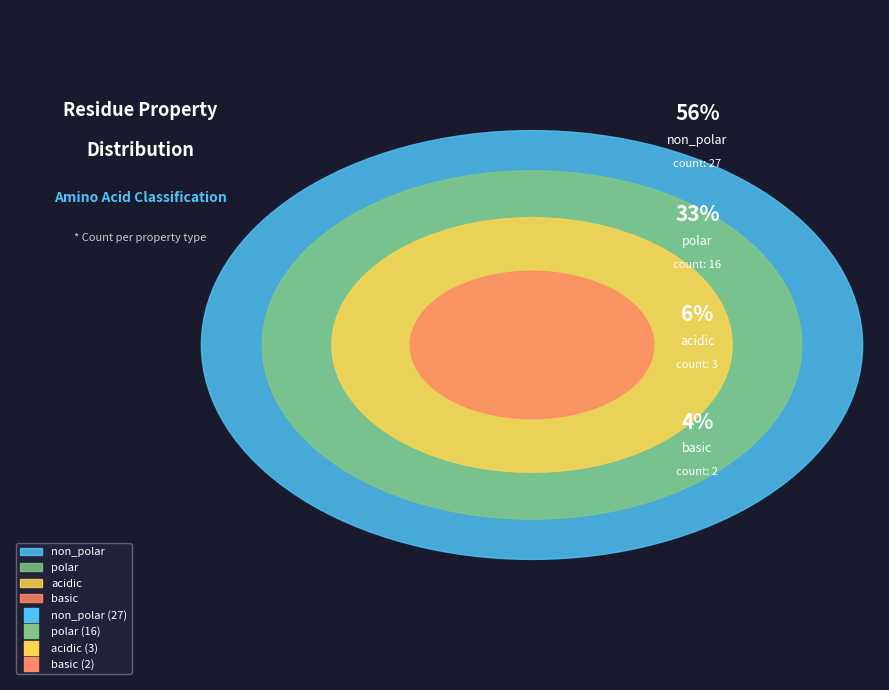

Between polar and non_polar, which is larger?

non_polar